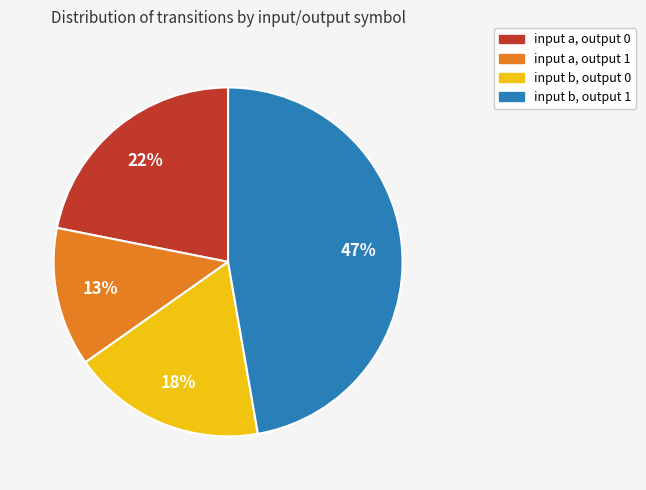

To the nearest percent, what is the difference between the input b, output 1 and input a, output 0 slice percentages?

25%